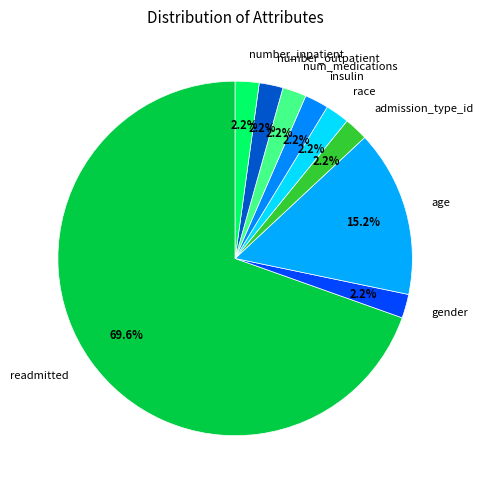

Does readmitted account for over 50% of the chart?

Yes